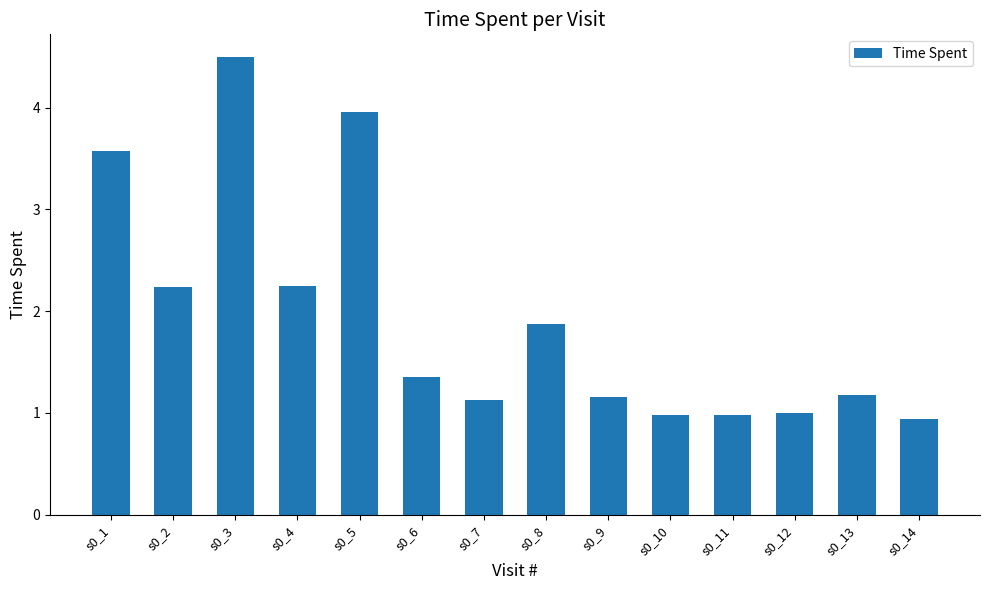

How many bars are there in total?

14